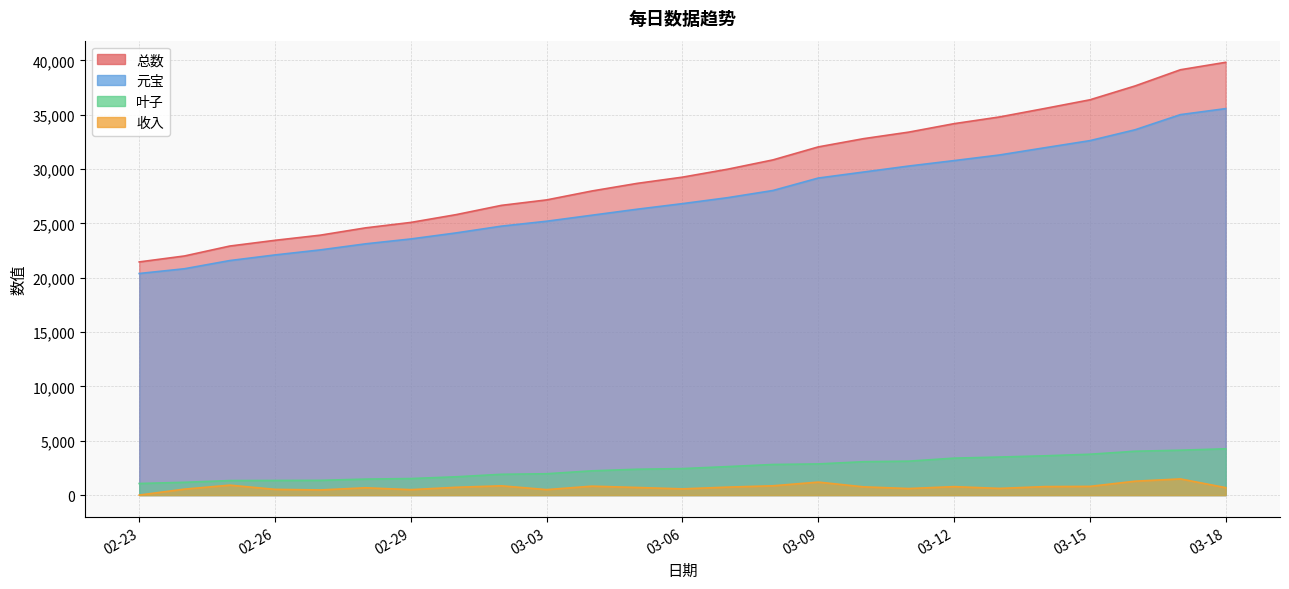

True or false: 收入 has more than 2 points higher than both neighbors.

True